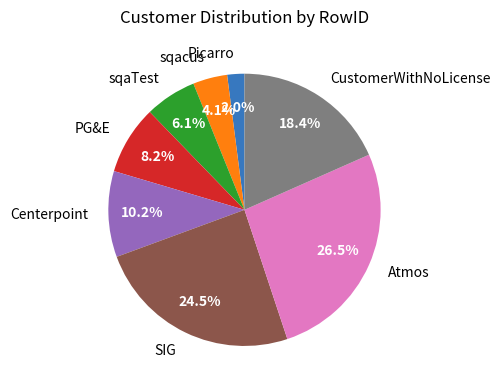

To the nearest percent, what is the difference between the PG&E and SIG slice percentages?

16%